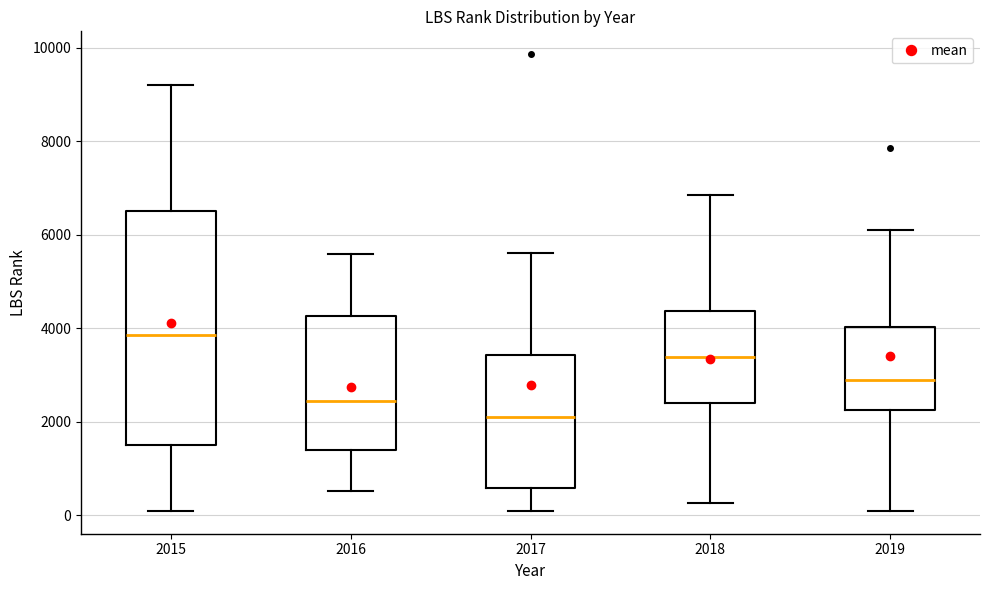

Where does the lower whisker of the box at x = 2016 end on the y-axis? The values are not printed on the chart, so give them approximately, as read against the axis.

600